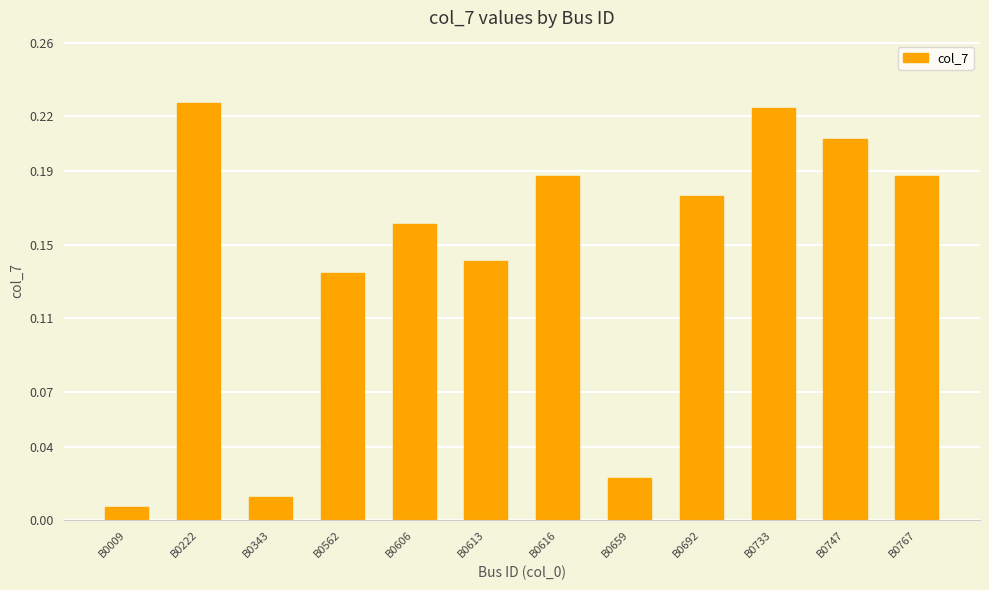

Does the chart contain stacked bars?

No